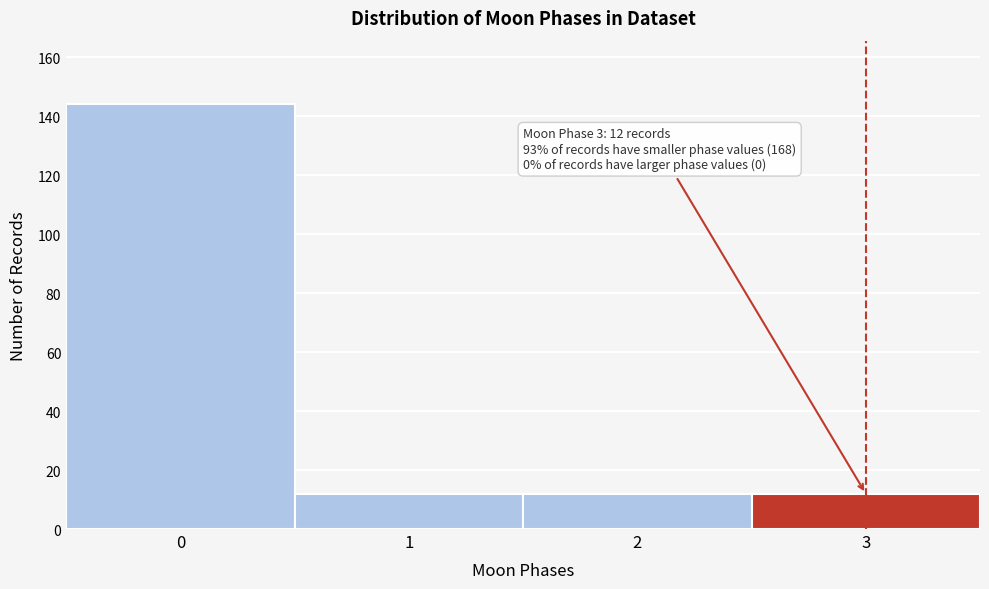

Reading left to right, transcribe all the data shown in this chart.

144	12	12	12